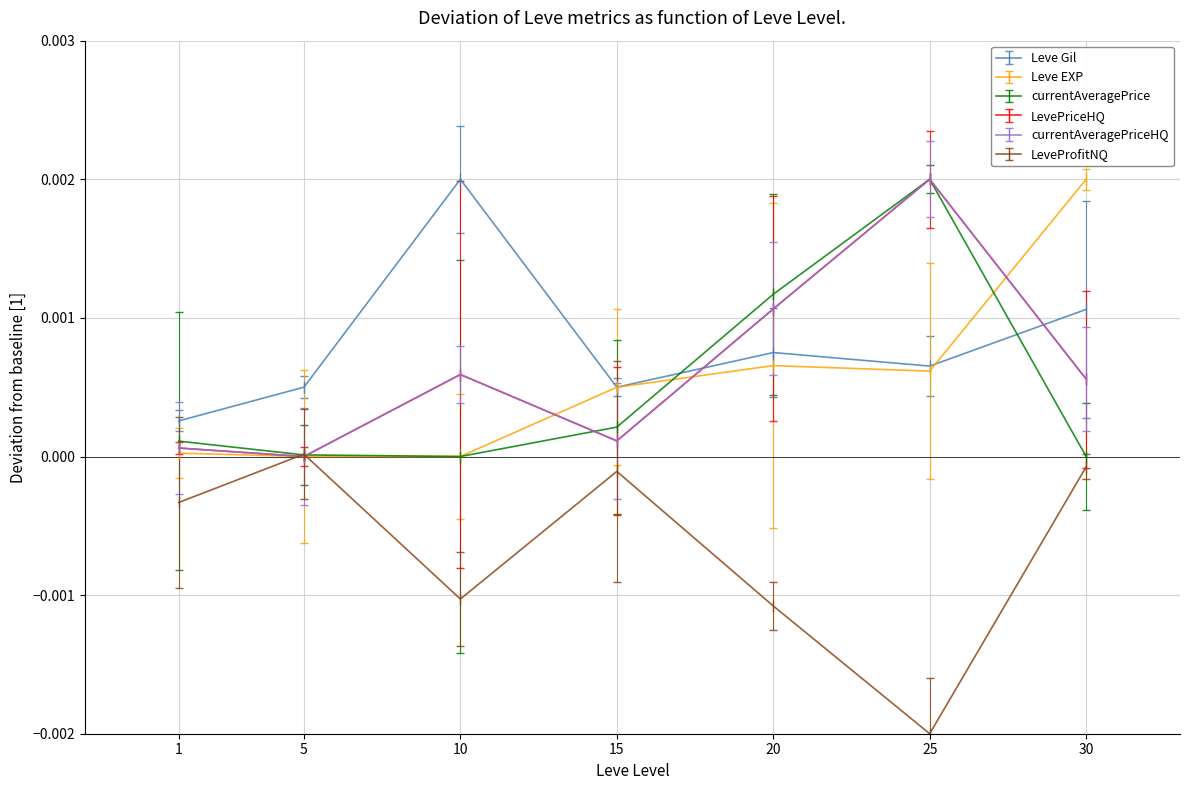

Where is the first local minimum for currentAveragePriceHQ?

5